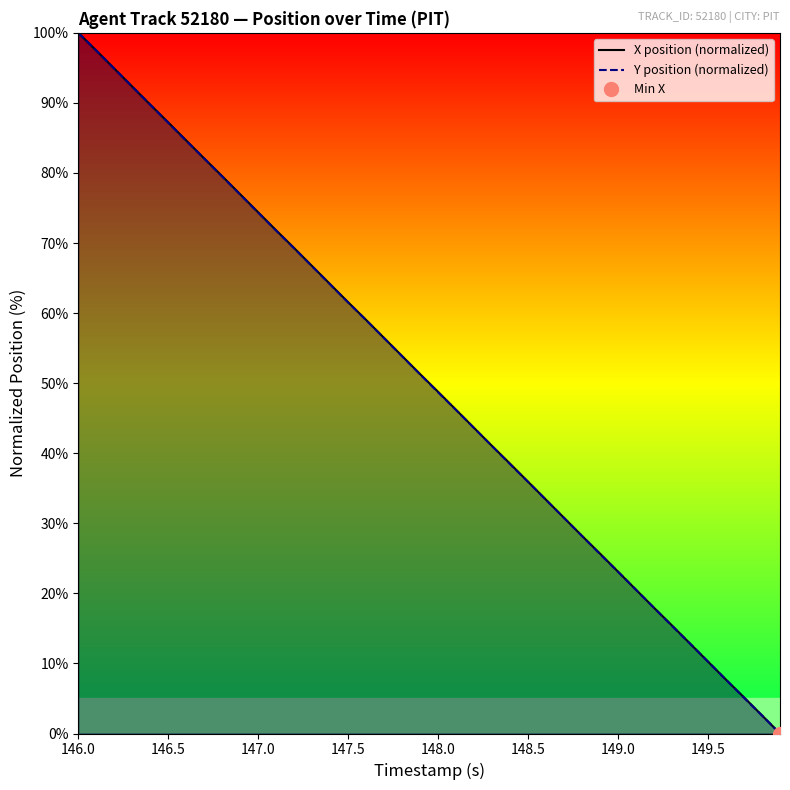

At which label does X position (normalized) reach its peak?

146.0